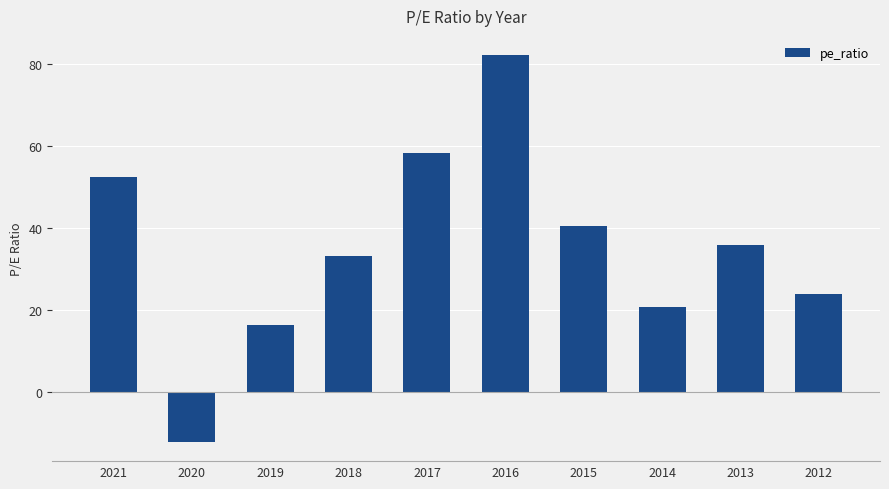

What is the difference between the maximum and minimum values?

94.2